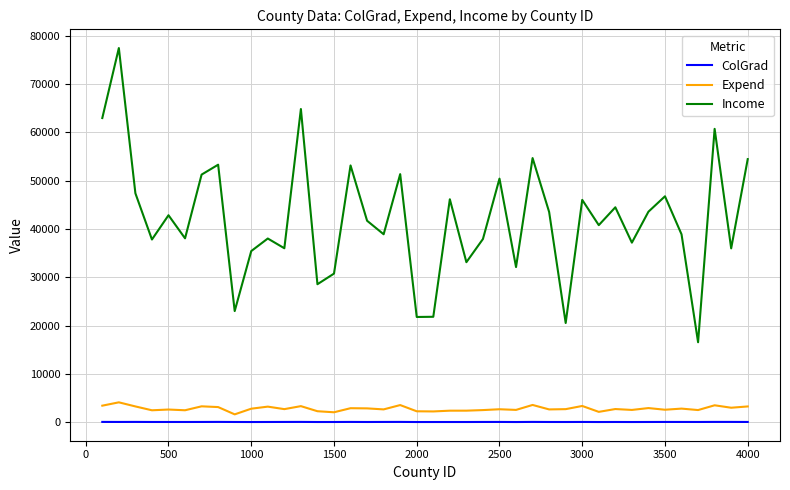

True or false: ColGrad and Income cross at least once.

False